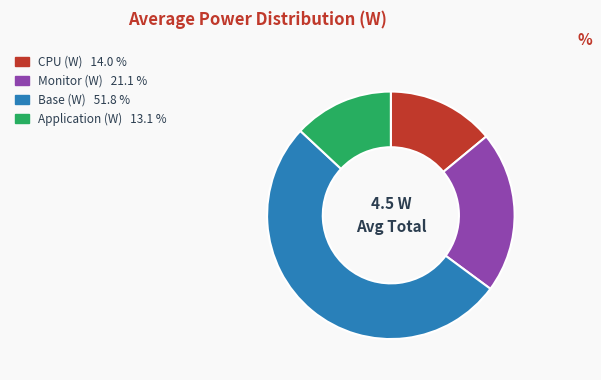

Does any single category account for the majority?

Yes